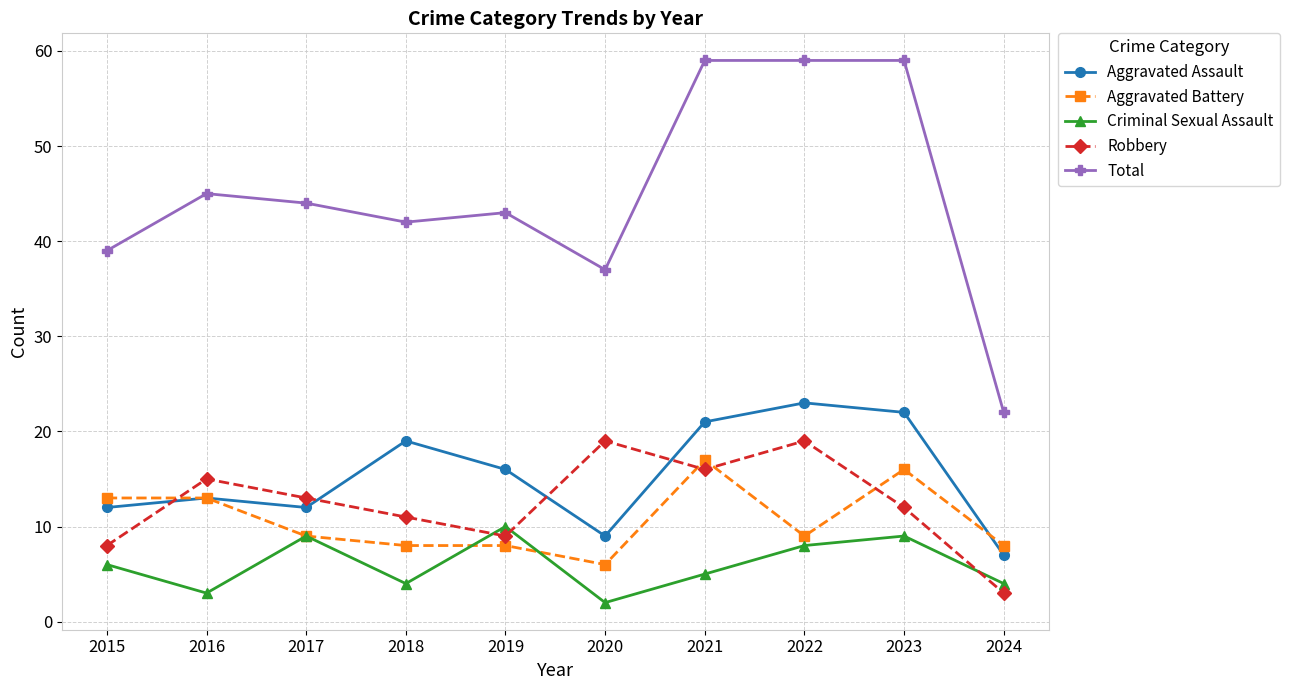

In Robbery, how many points are lower than both neighbors (excluding endpoints)?

2